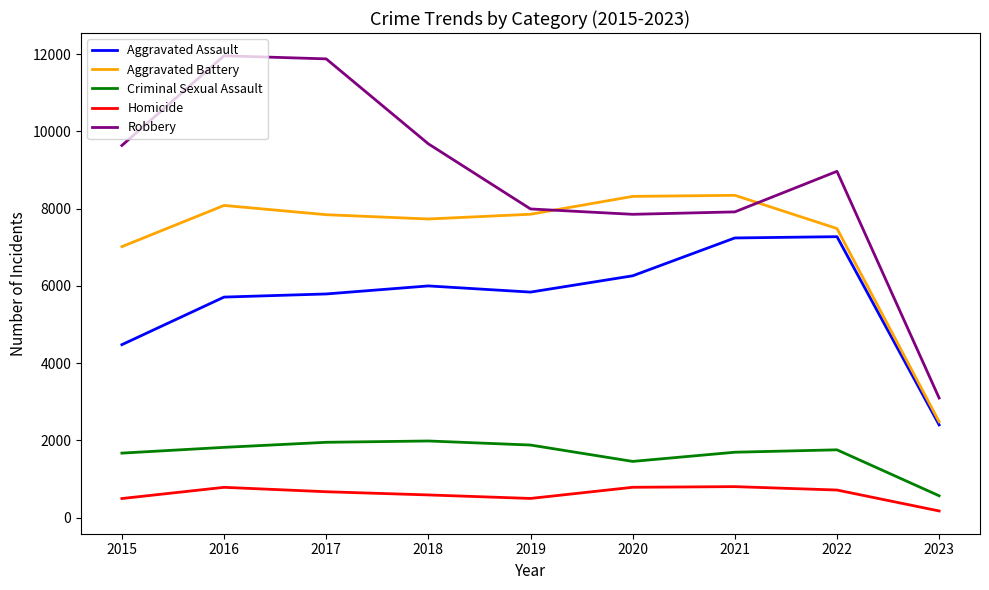

Rank the series by their maximum value, from highest to lowest.

Robbery, Aggravated Battery, Aggravated Assault, Criminal Sexual Assault, Homicide